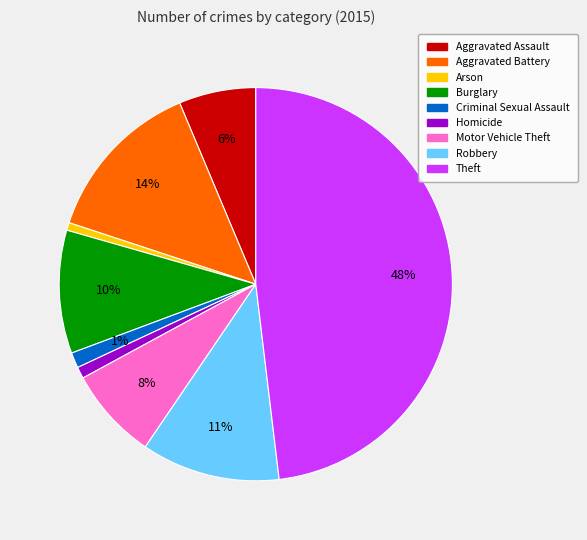

What is the ratio of the value at Robbery to the value at Aggravated Battery?

0.8